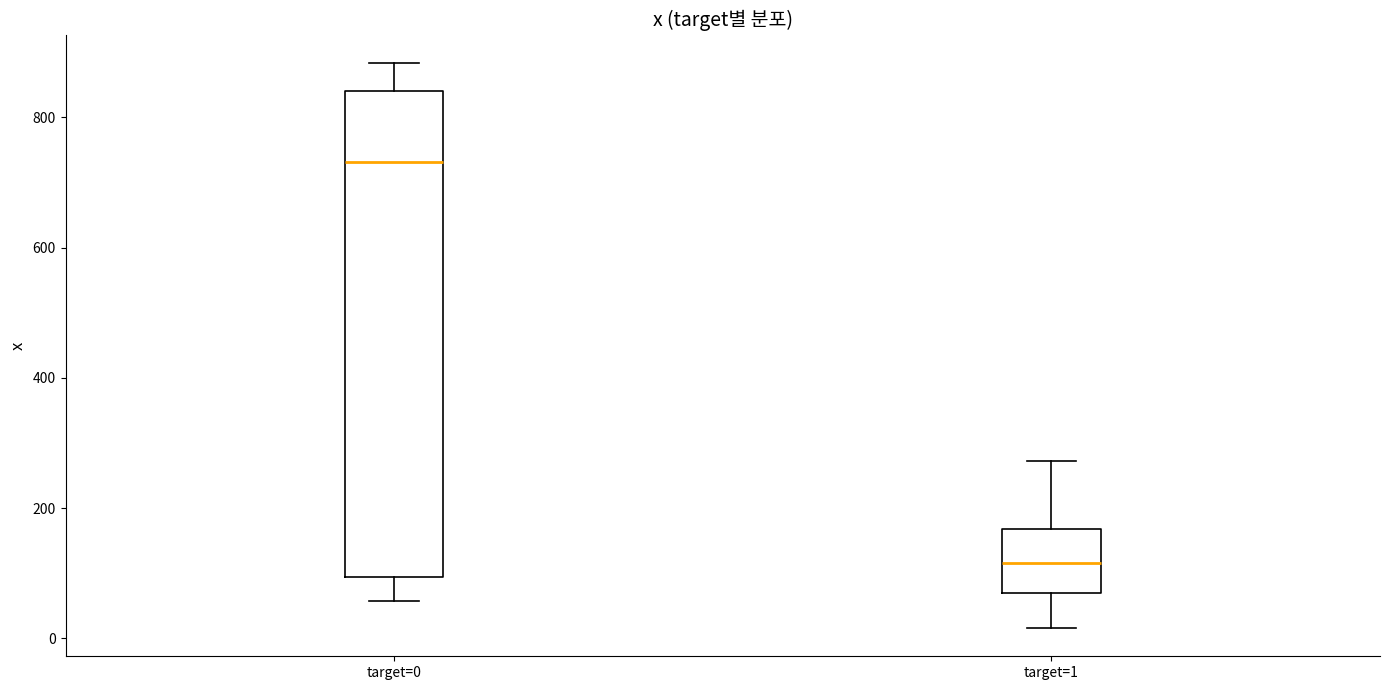

Which box is the tallest, from its lower edge to its upper edge?

target=0